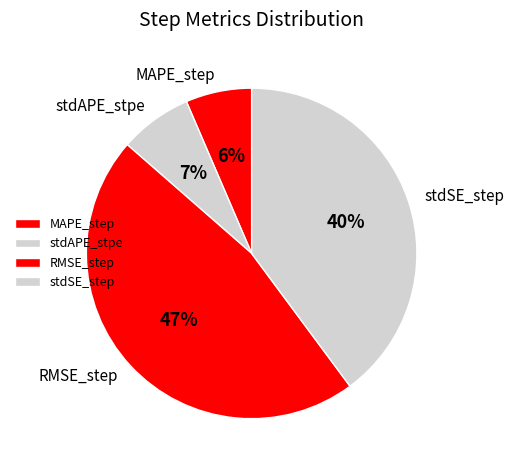

Rank the categories by value from highest to lowest.

RMSE_step, stdSE_step, stdAPE_stpe, MAPE_step